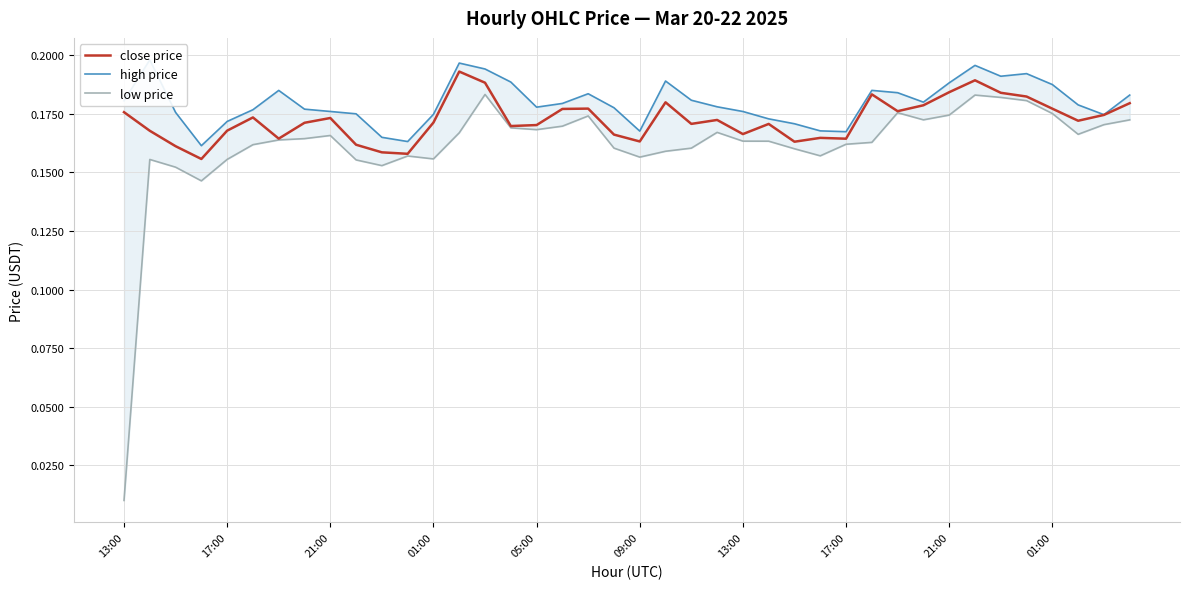

True or false: low price has a value of 0.1 at 13.

False